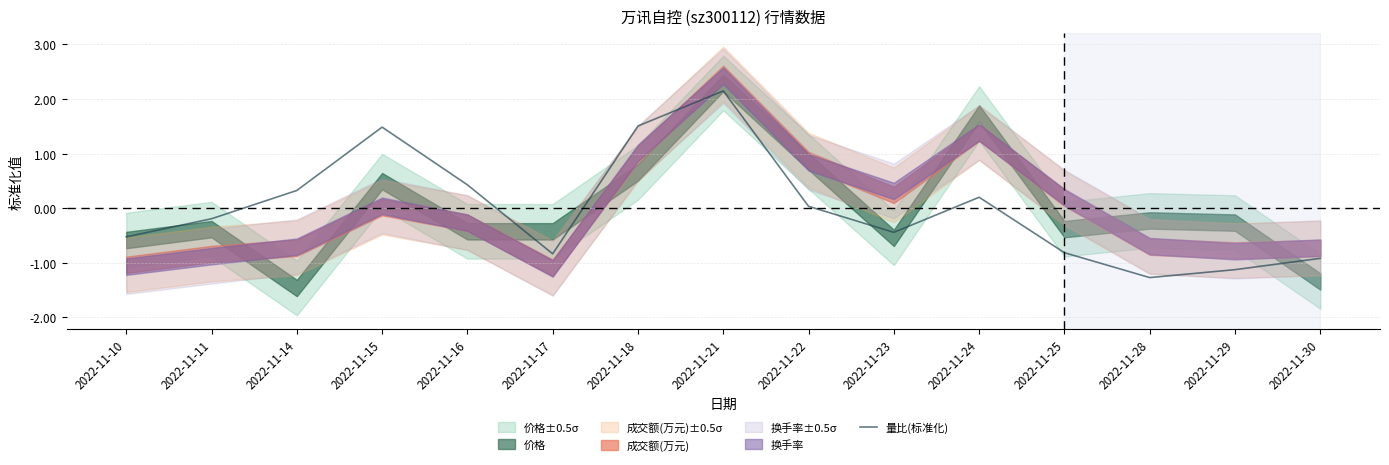

The chart shows a value of 2.2 at 2022-11-15. True or false?

False